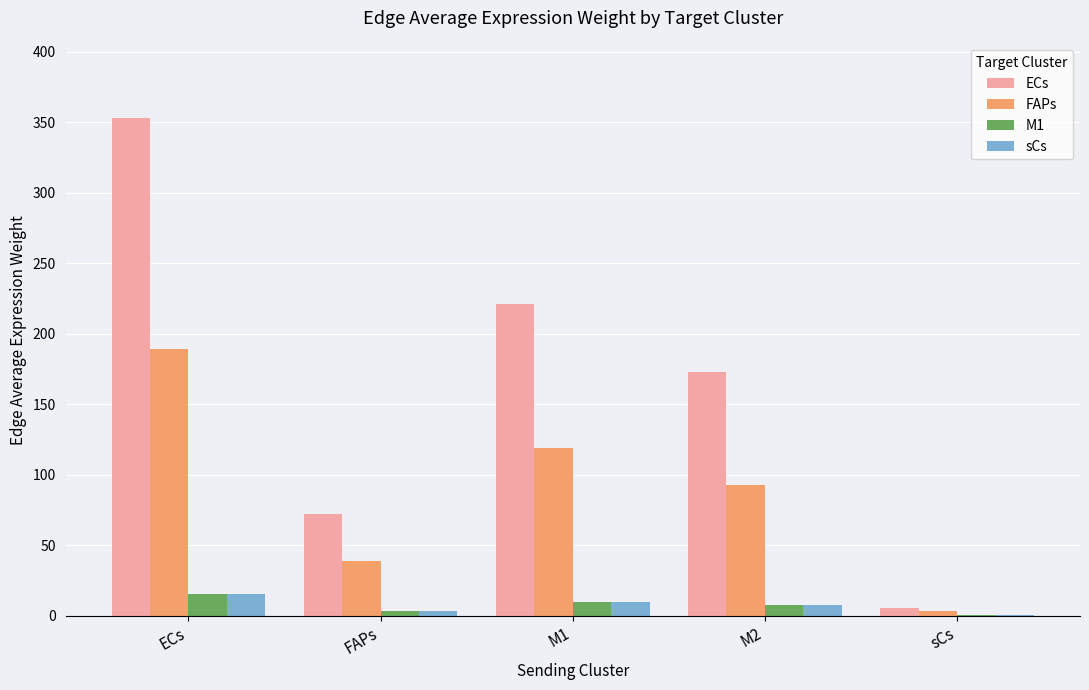

The ECs series shows 5.7 at sCs. True or false?

True